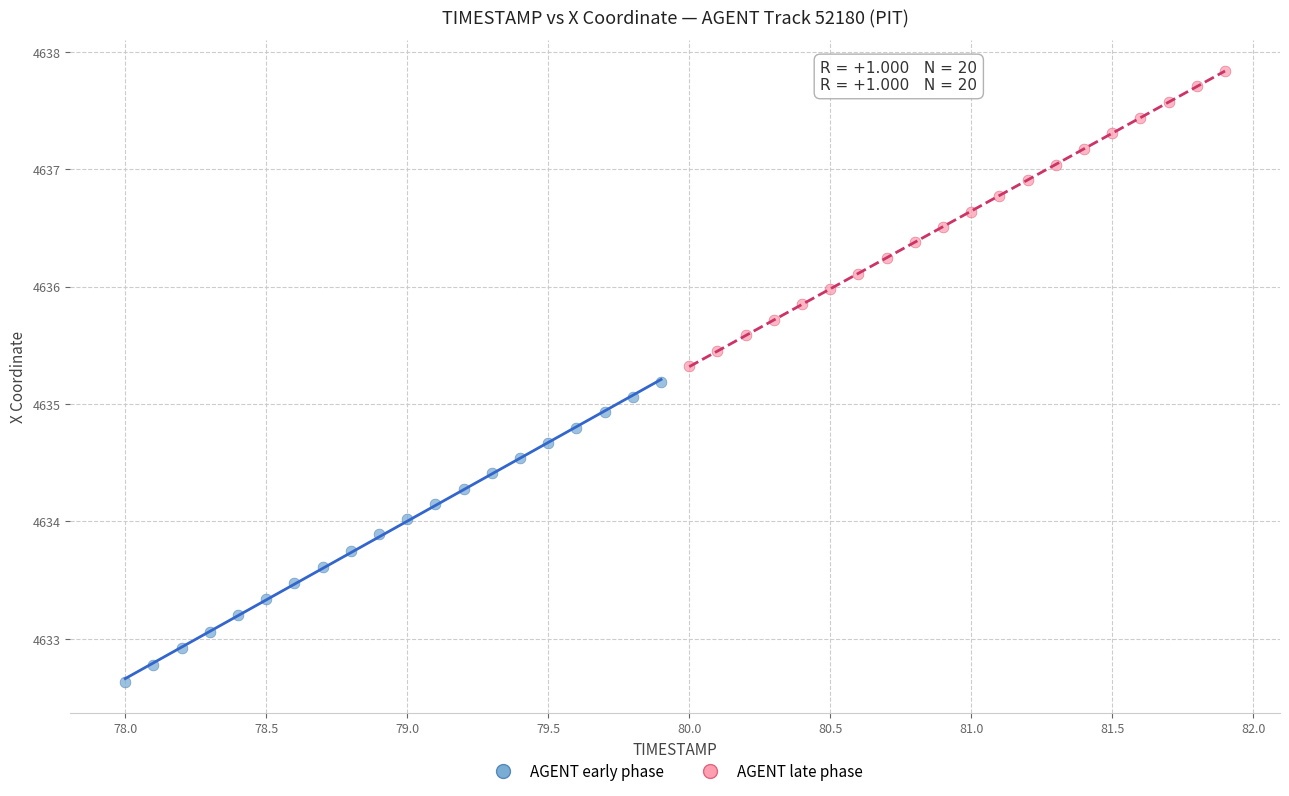

Which series has the widest spread of Y values?

AGENT early phase